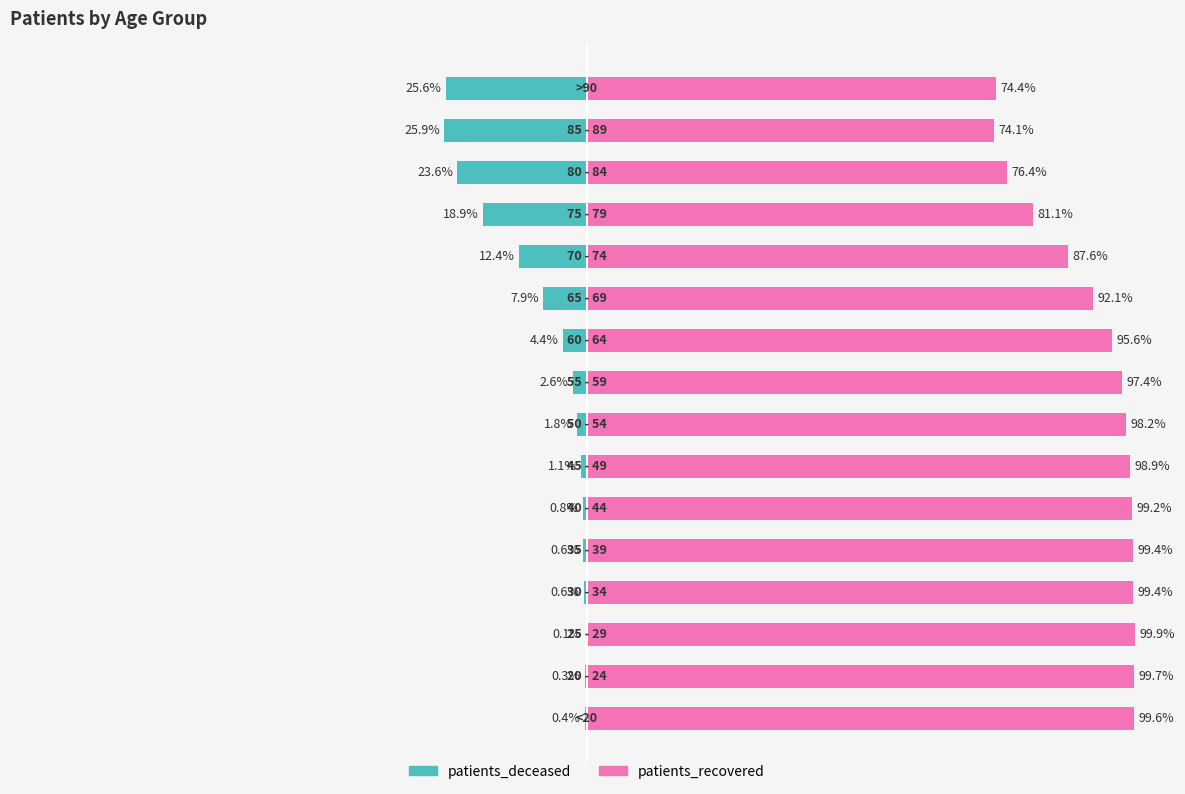

How many groups of bars are there?

16